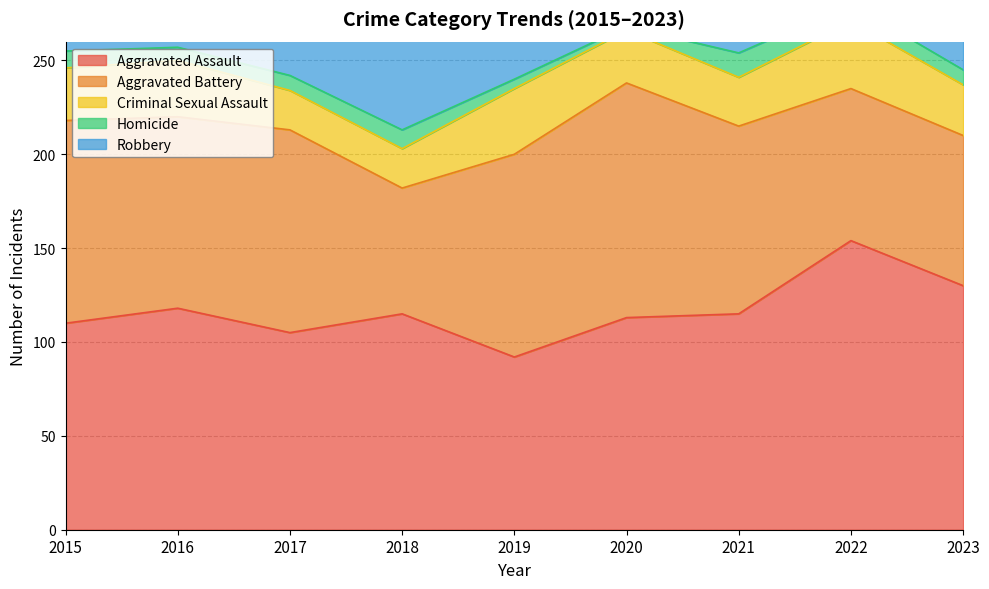

Which series has the widest spread of values?

Robbery